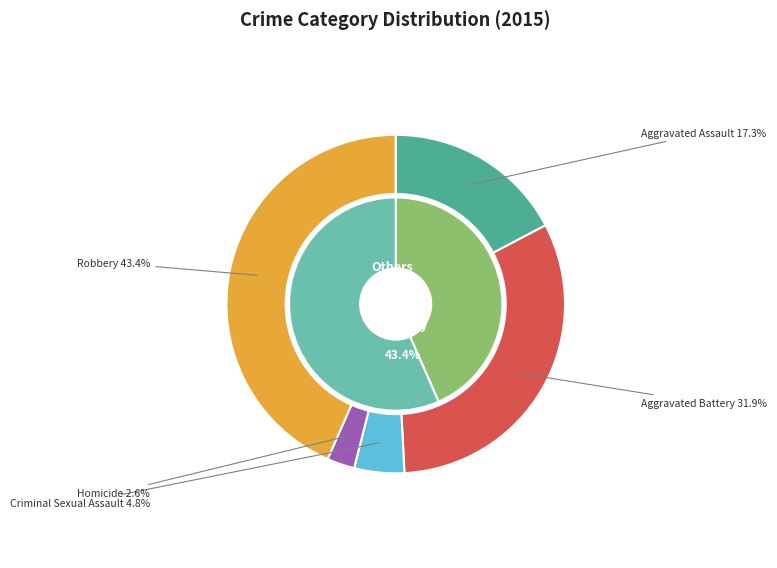

How much of the chart is everything except Homicide?

97.4%